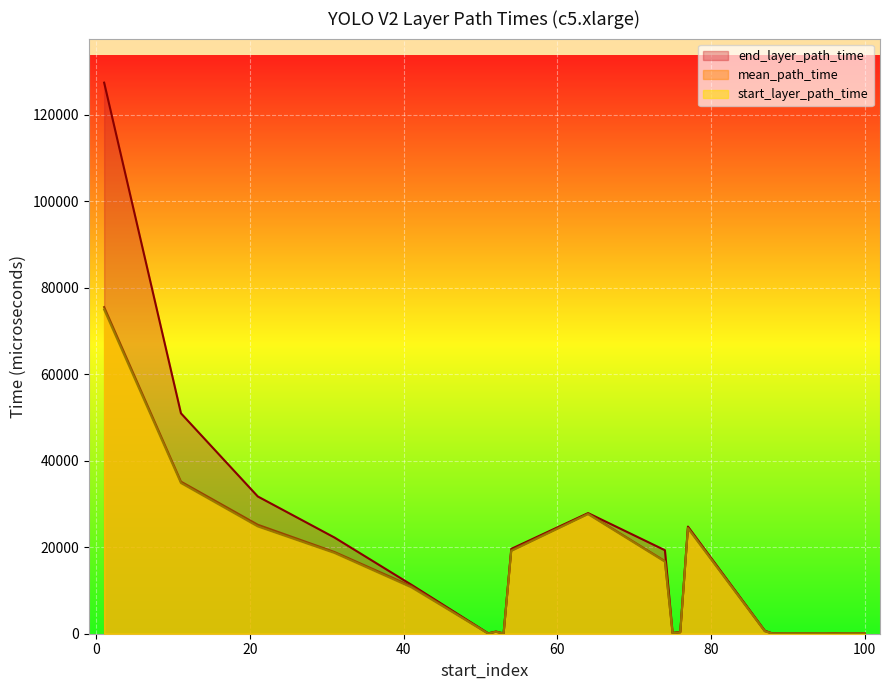

What is the value of the end_layer_path_time point at the 23rd from the left?

42.0